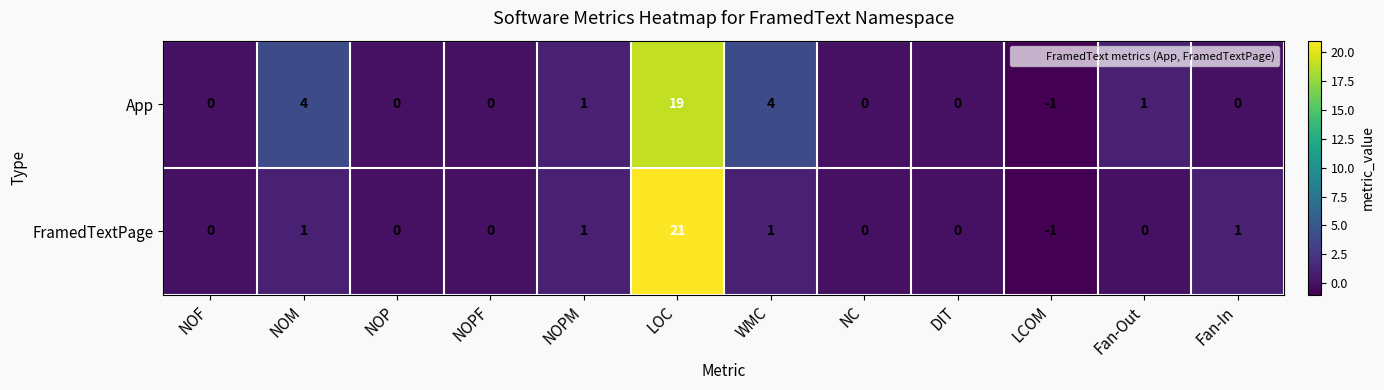

True or false: FramedTextPage has a value of 0 at DIT.

True